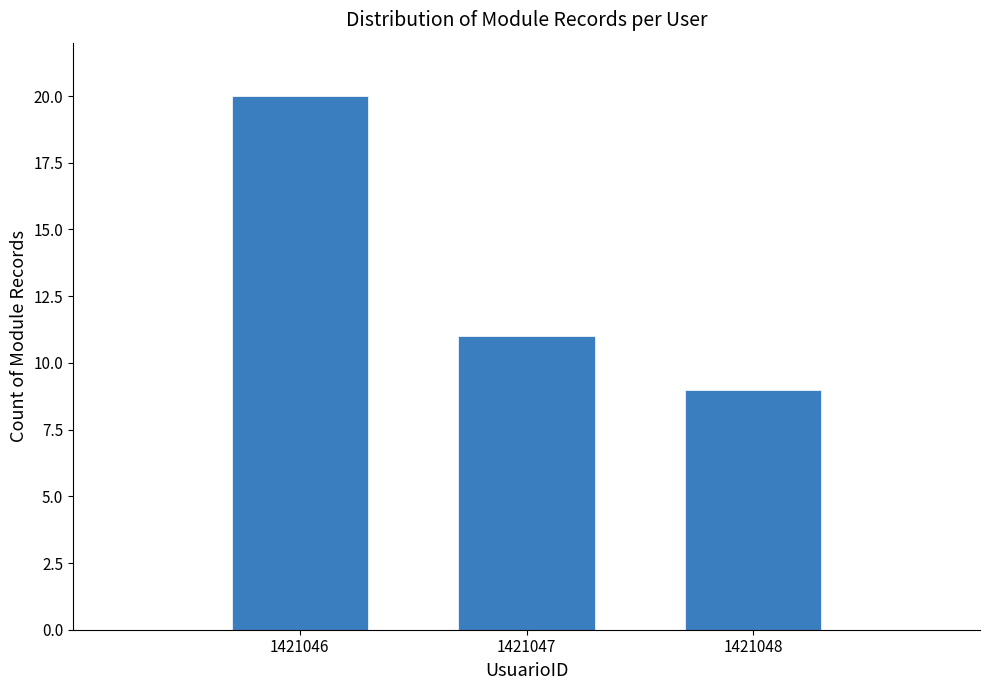

Reading left to right, list all the values displayed in this chart.

1421046=20	1421047=11	1421048=9